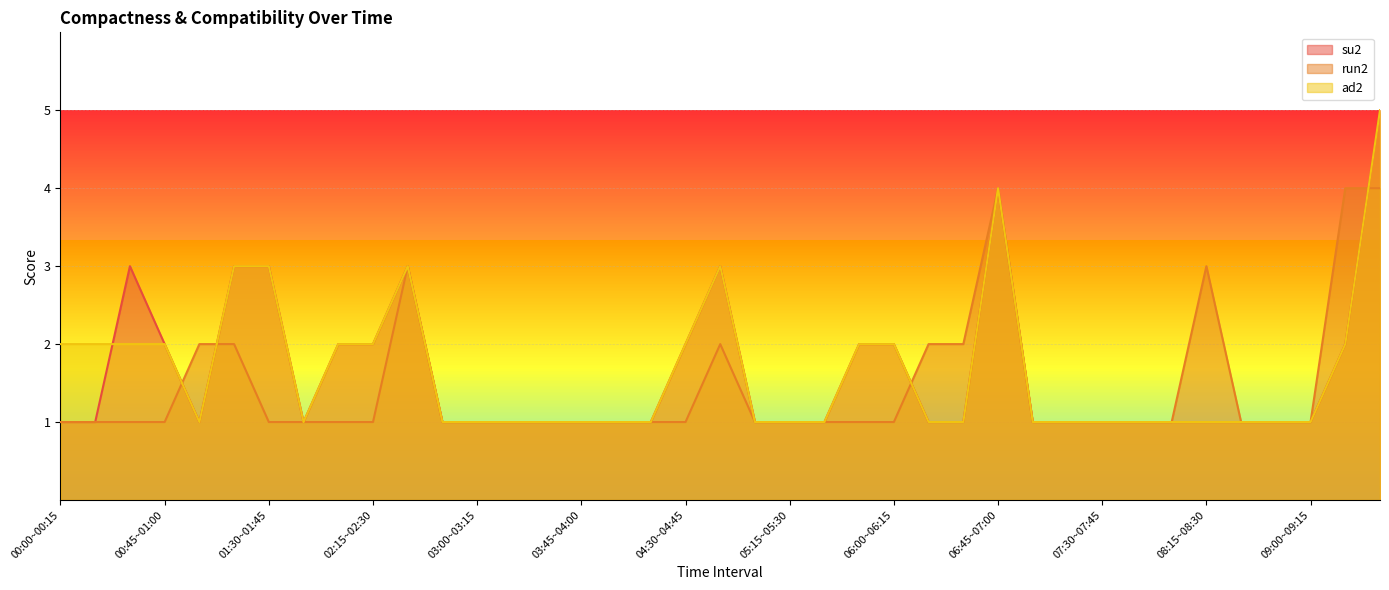

Between 06:30~06:45 and 02:30~02:45, which is larger?

02:30~02:45